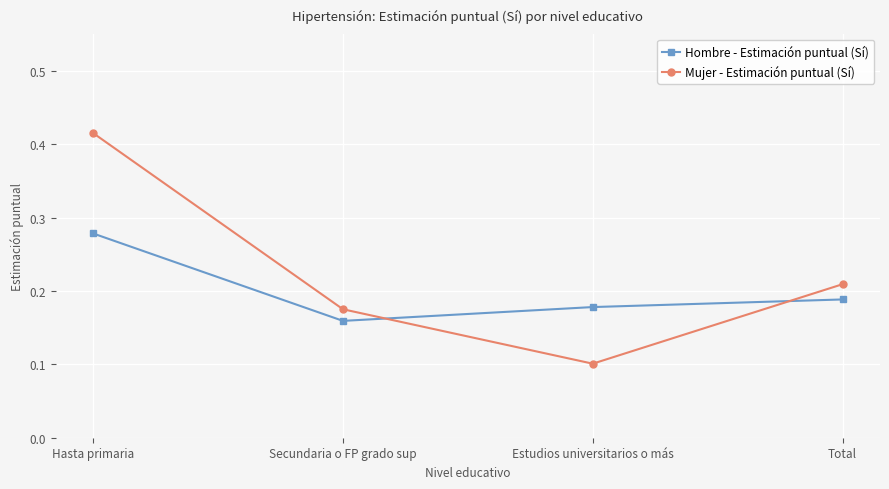

Count the Hombre - Estimación puntual (Sí) values in the range 0 to 1.

4